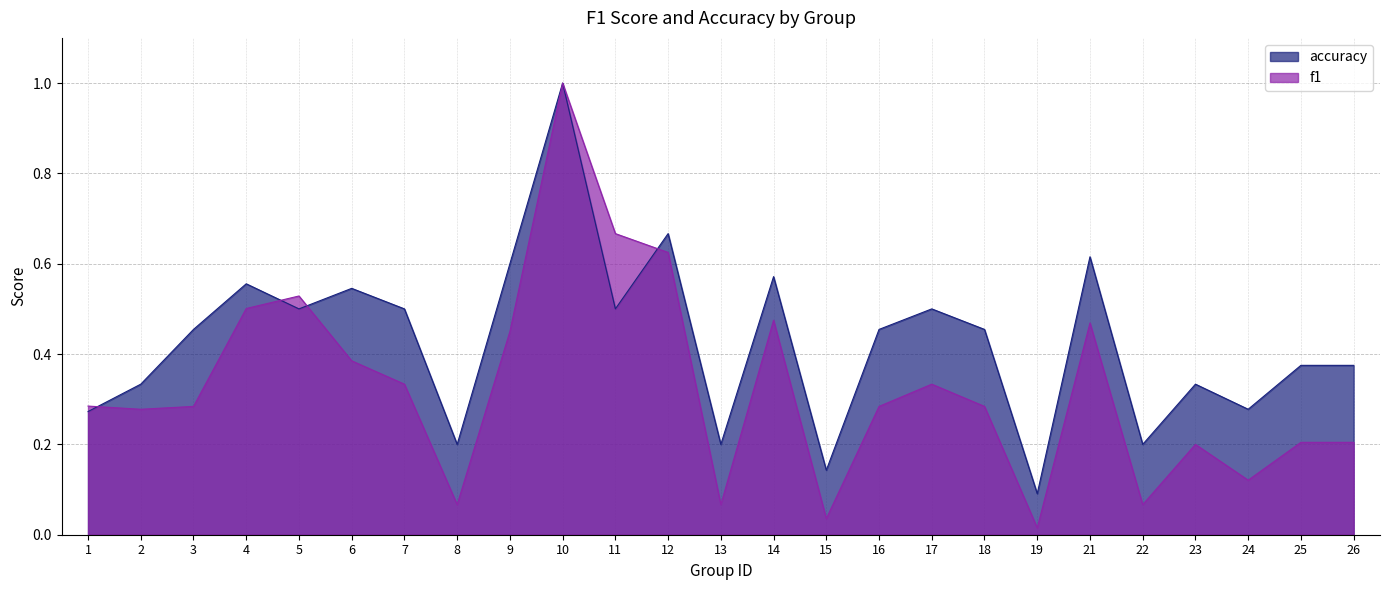

Reading left to right, list all the values displayed in this chart.

f1: 1=0.3	2=0.3	3=0.3	4=0.5	5=0.5	6=0.4	7=0.3	8=0.1	9=0.5	10=1.0	11=0.7	12=0.6	13=0.1	14=0.5	15=0.0	16=0.3	17=0.3	18=0.3	19=0.0	21=0.5	22=0.1	23=0.2	24=0.1	25=0.2	26=0.2
accuracy: 1=0.3	2=0.3	3=0.5	4=0.6	5=0.5	6=0.5	7=0.5	8=0.2	9=0.6	10=1.0	11=0.5	12=0.7	13=0.2	14=0.6	15=0.1	16=0.5	17=0.5	18=0.5	19=0.1	21=0.6	22=0.2	23=0.3	24=0.3	25=0.4	26=0.4